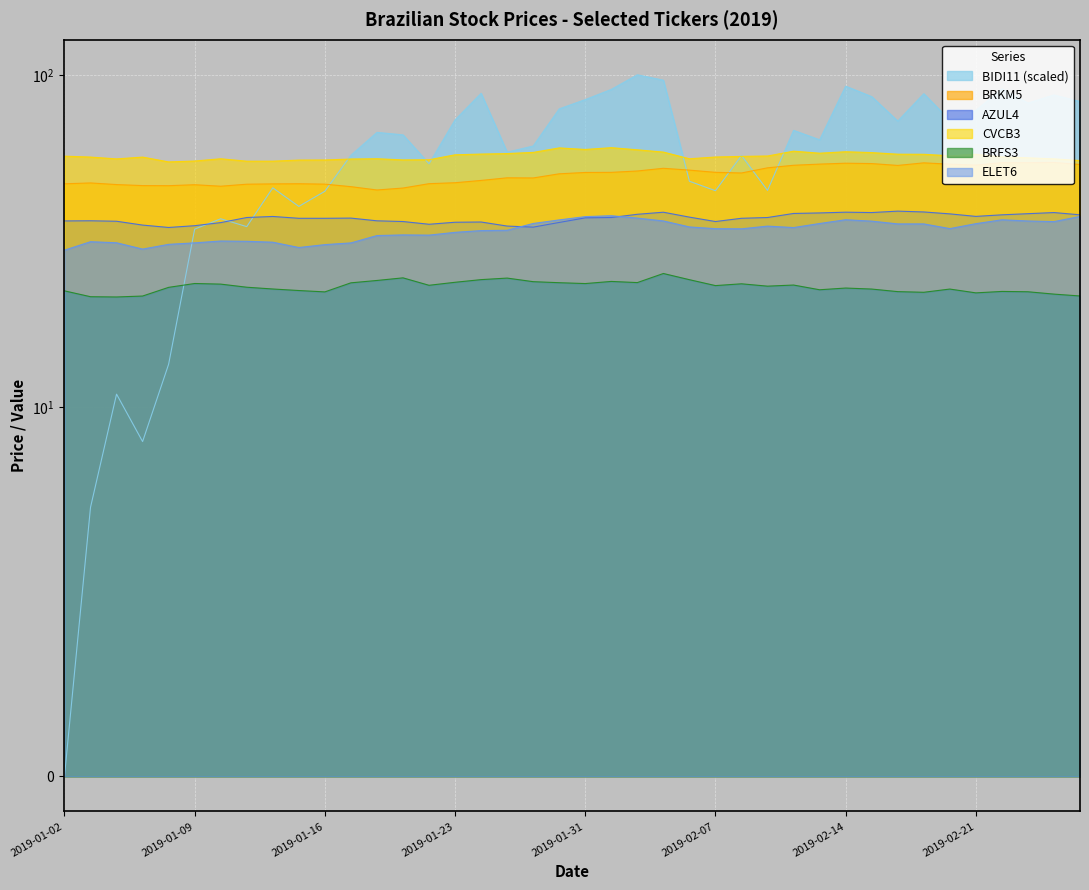

At which label does AZUL4 first exceed 37?

2019-01-11